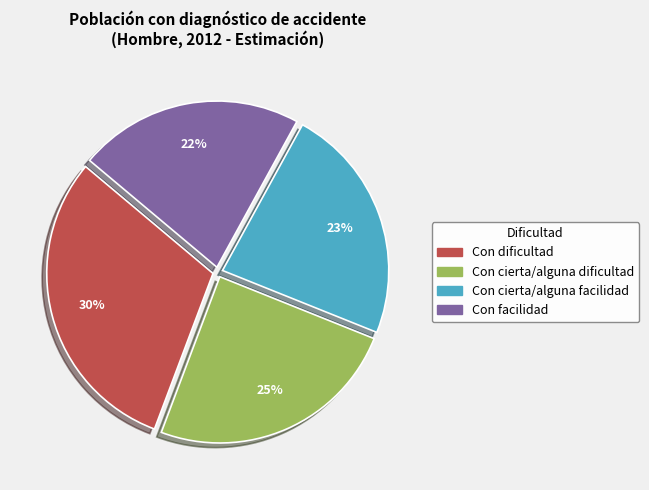

To the nearest percent, what percentage of the pie is Con dificultad?

30%